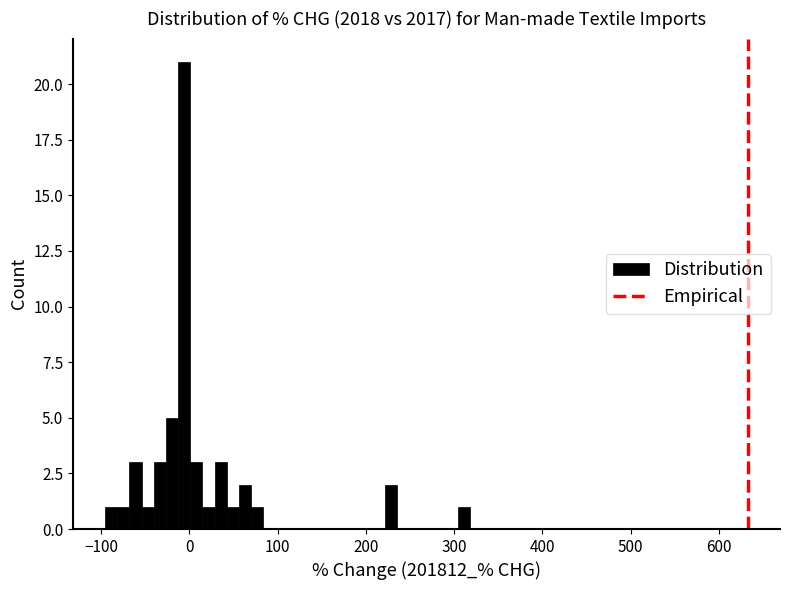

Around what value on the x-axis is the tallest bar? Give the approximate position of its centre, as read against the axis.

-10